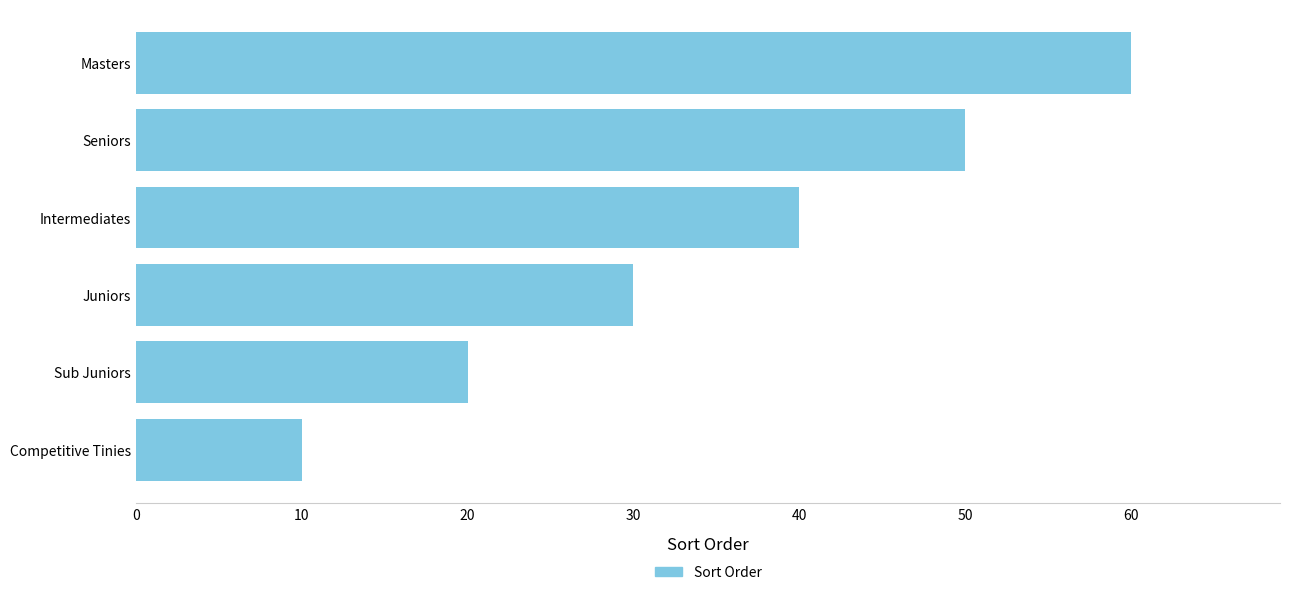

What is the sum of all values?

210